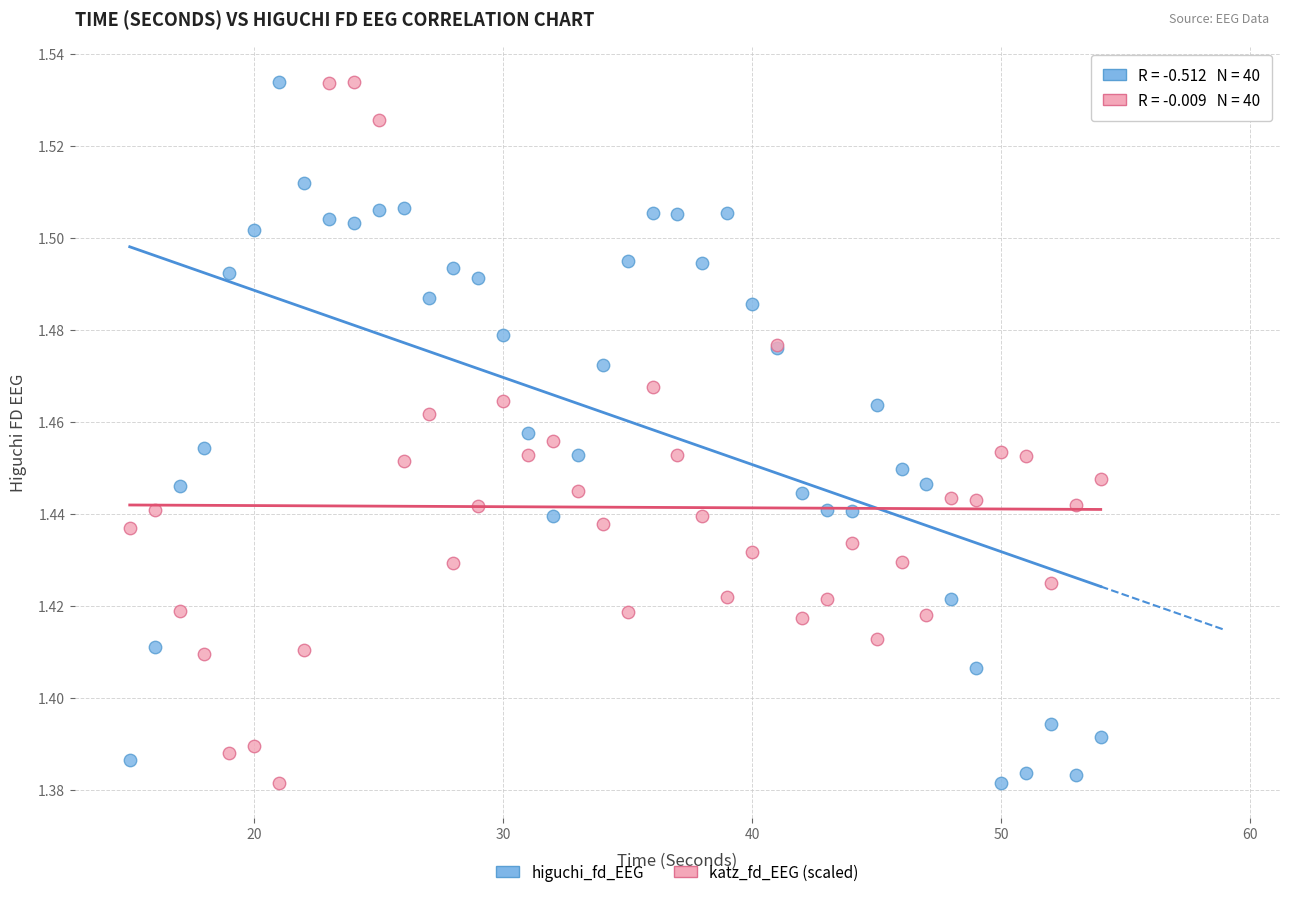

What is the X range (max minus min) for the scatter plot?

39.0